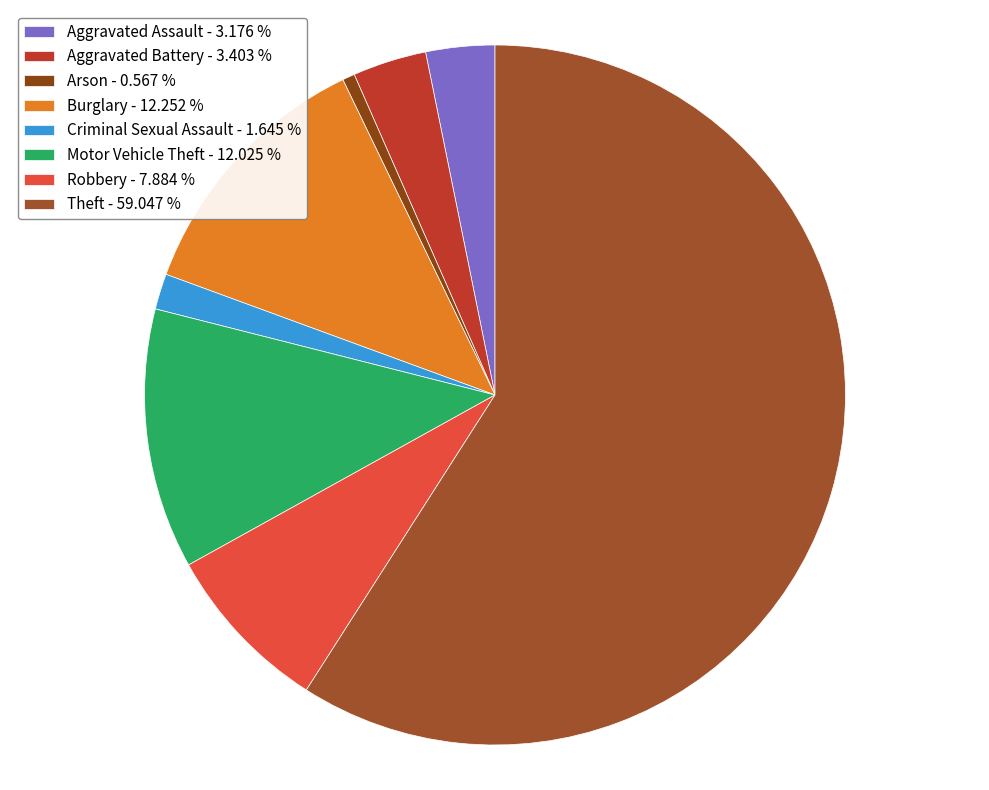

Count the number of slices in the pie.

8